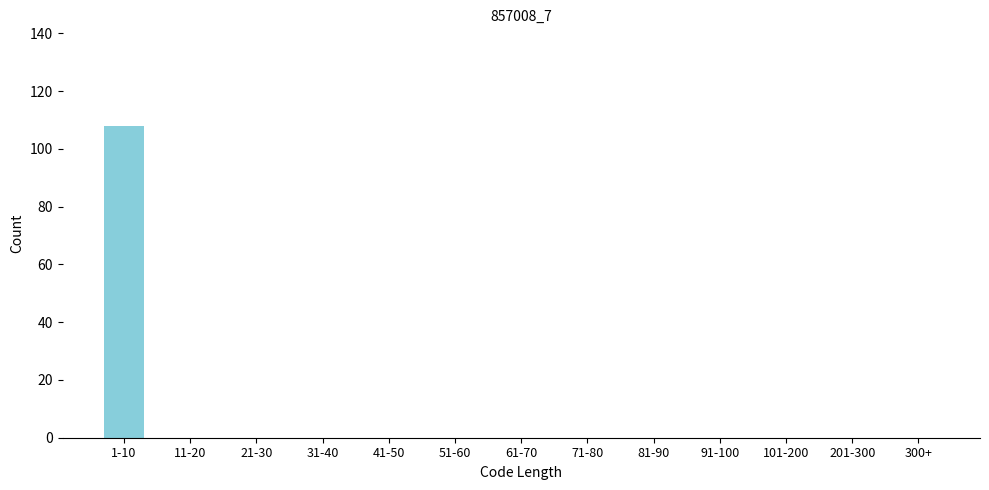

Reading left to right, what are all the values shown in this chart?

1-10=108	11-20=0	21-30=0	31-40=0	41-50=0	51-60=0	61-70=0	71-80=0	81-90=0	91-100=0	101-200=0	201-300=0	300+=0